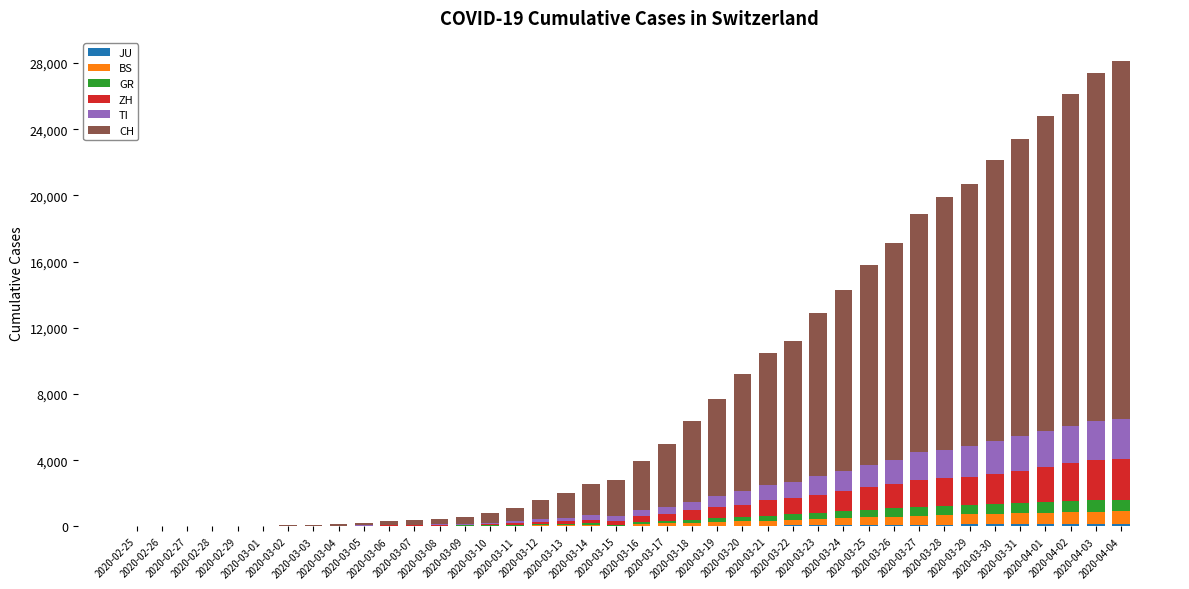

Are the bars horizontal?

No